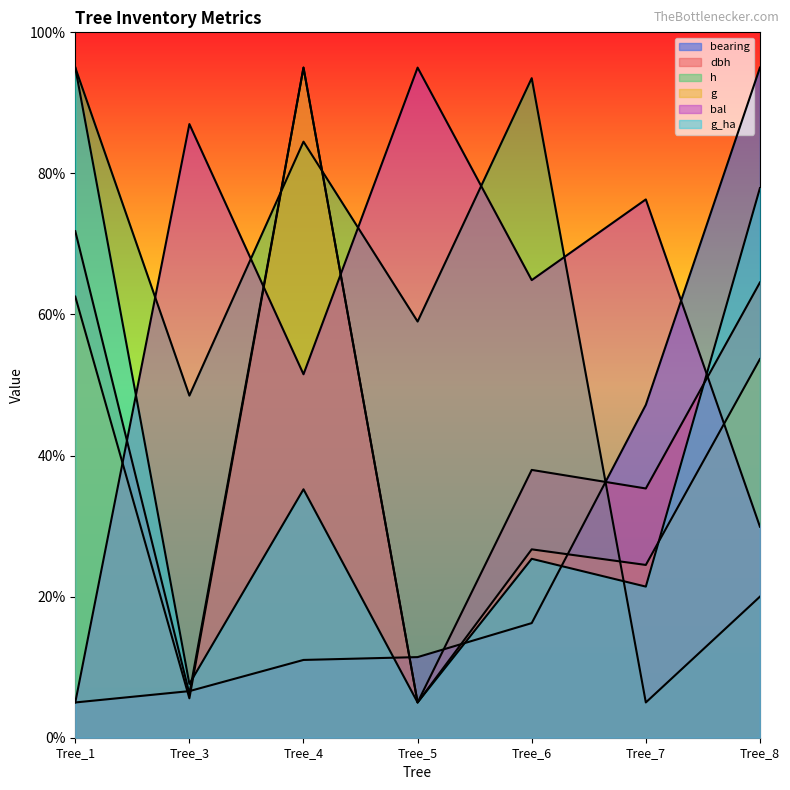

At which category does dbh reach its first local peak?

Tree_4